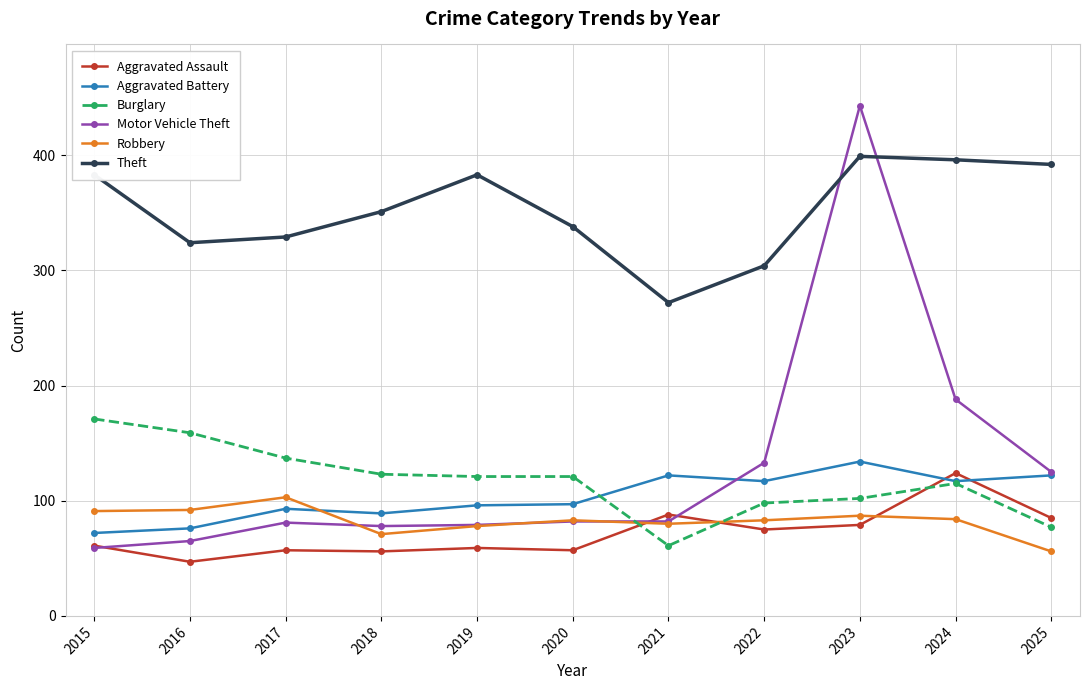

After their last crossing, which series has the higher values: Burglary or Aggravated Assault?

Aggravated Assault